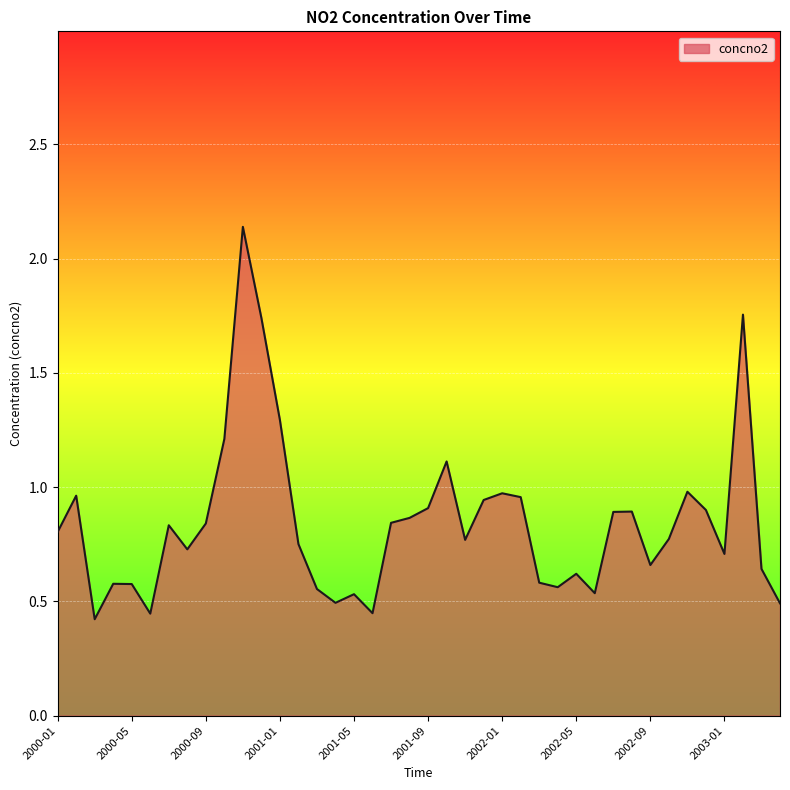

Which category has the lowest value across all series?

2000-03